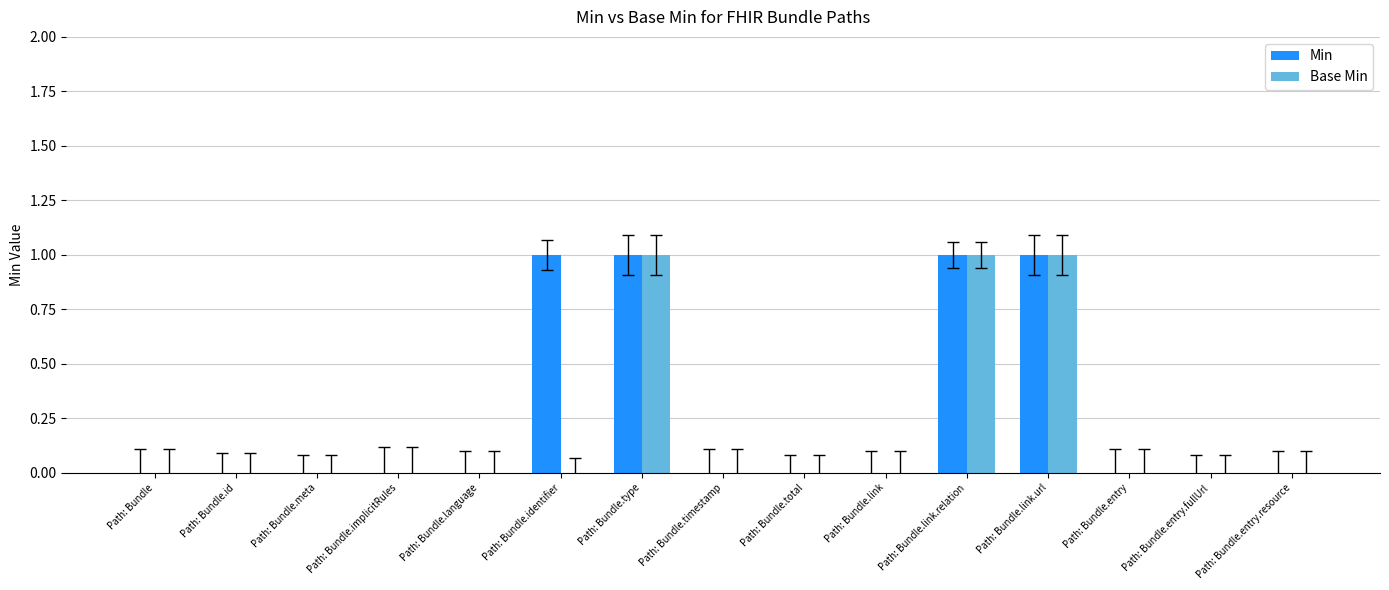

Reading left to right, what are all the values shown in this chart?

Min: 0	0	0	0	0	1	1	0	0	0	1	1	0	0	0
Base Min: 0	0	0	0	0	0	1	0	0	0	1	1	0	0	0